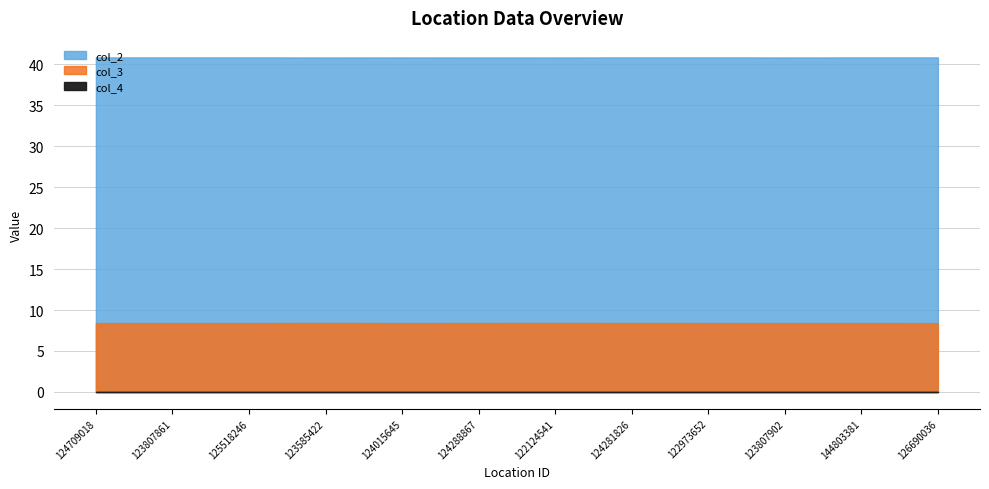

Which category has the lowest value across all series?

124709018